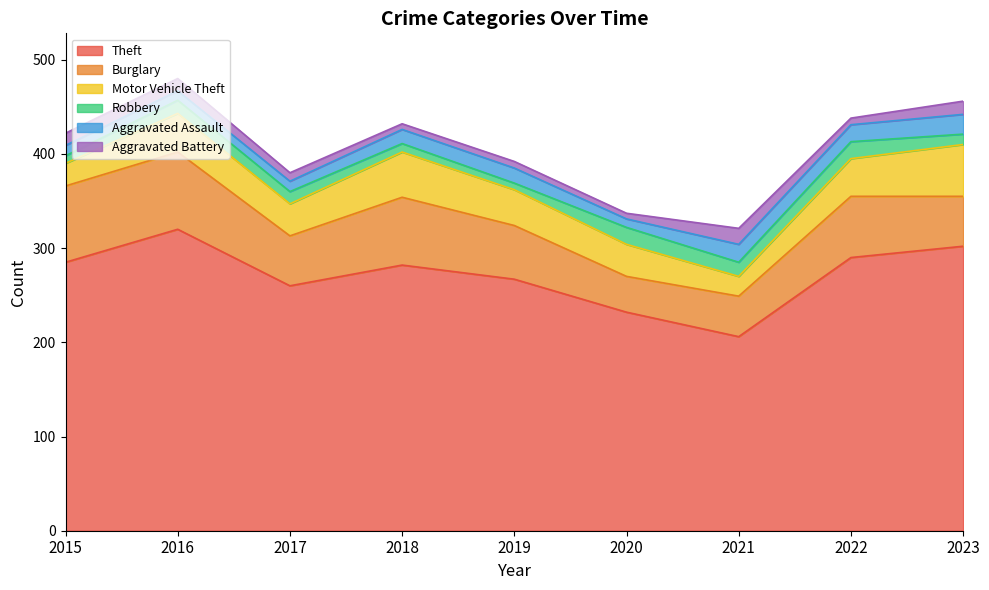

What is the minimum value shown in the chart?

6